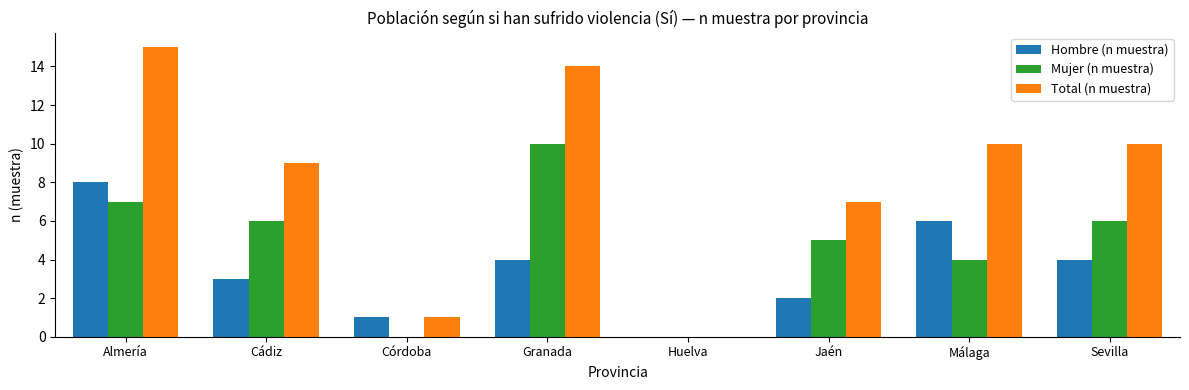

The Hombre (n muestra) series shows 1 at Cádiz. True or false?

False